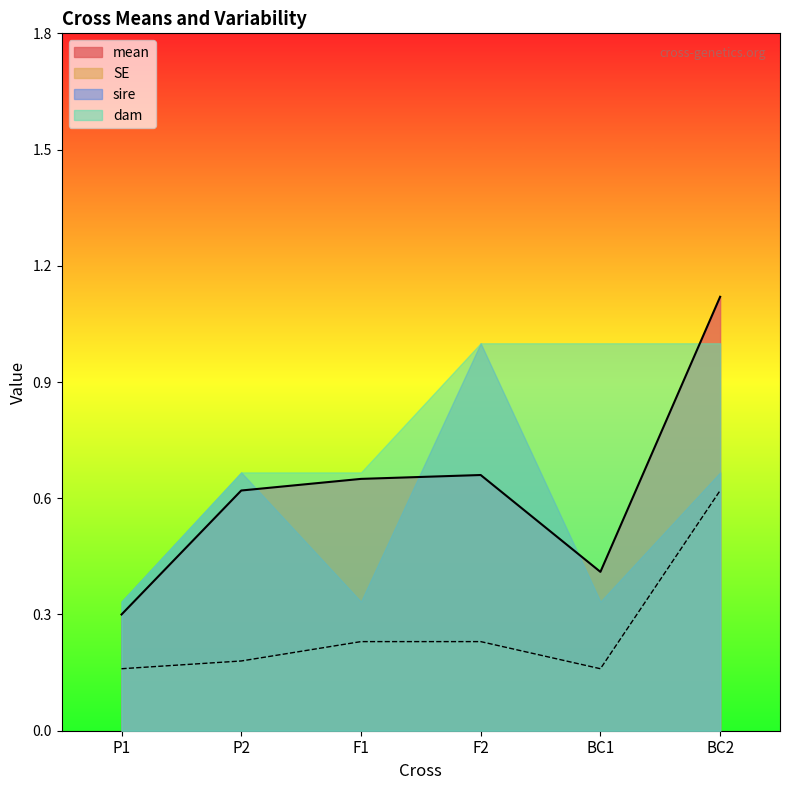

What position from the left is F2?

4